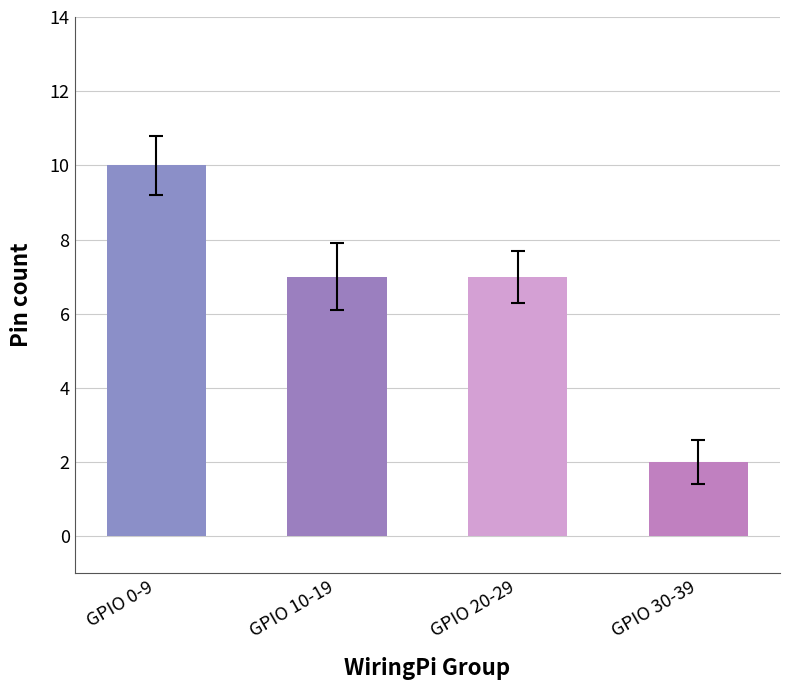

What is the label of the 4th bar from the left?

GPIO 30-39